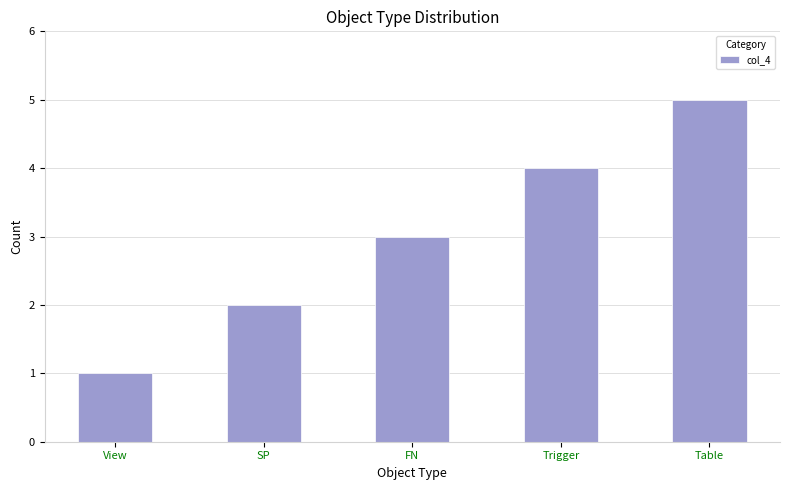

What is the minimum value shown in the chart?

1